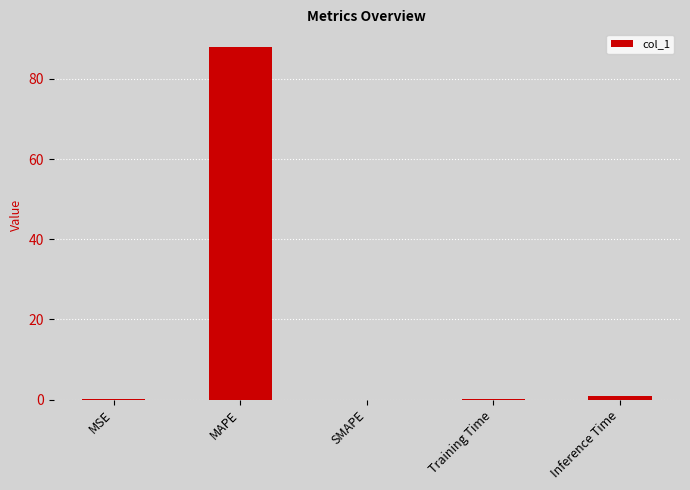

What value does the data have at MAPE?

88.0